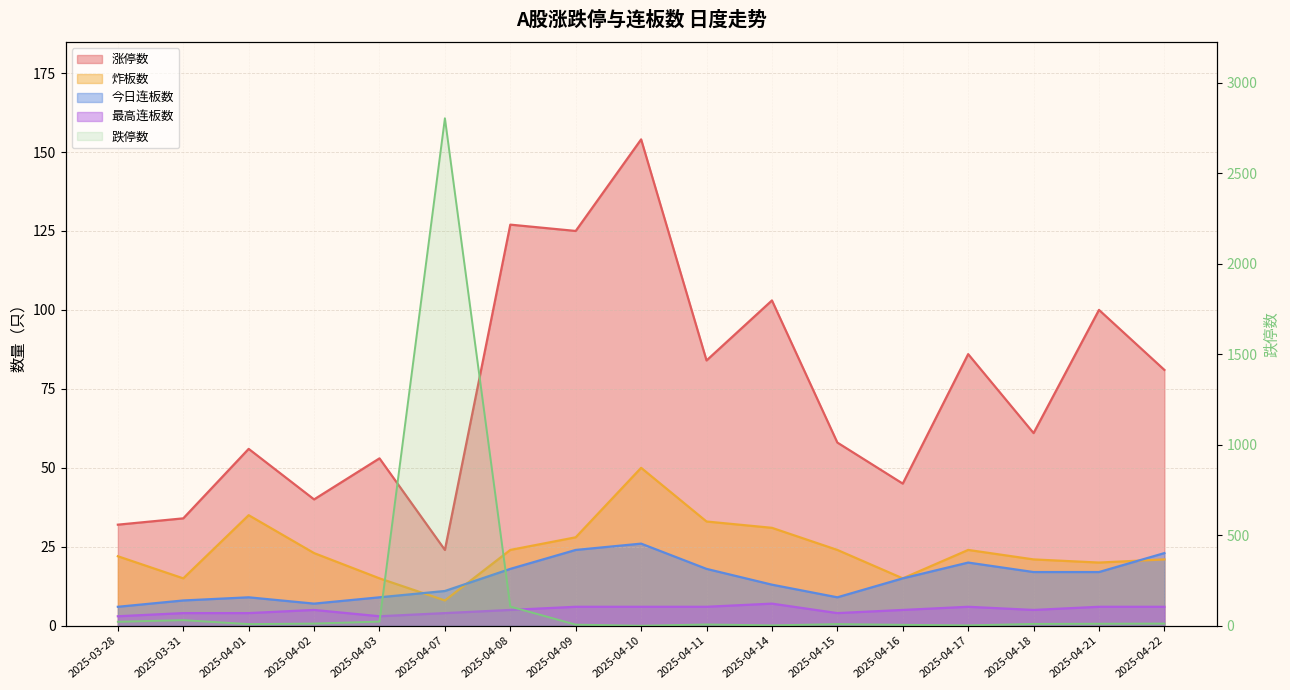

What position from the right is 2025-03-28?

17